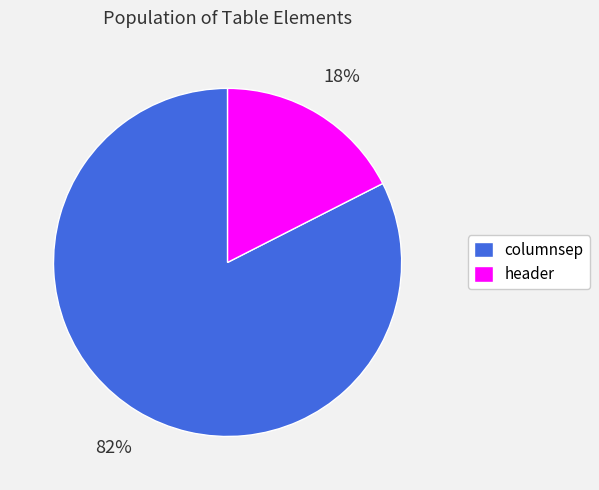

How many slices are in this pie chart?

2